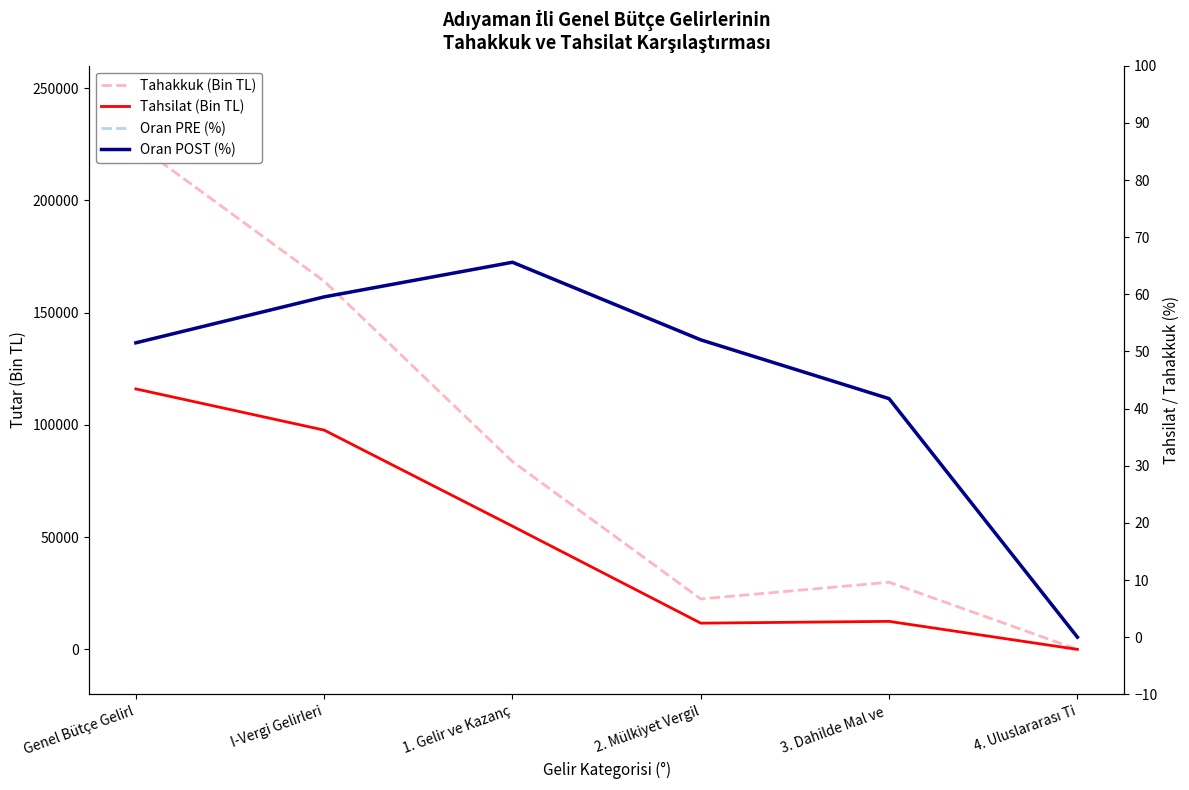

Where is Oran POST (%) nearest to the value 32?

3. Dahilde Mal ve 